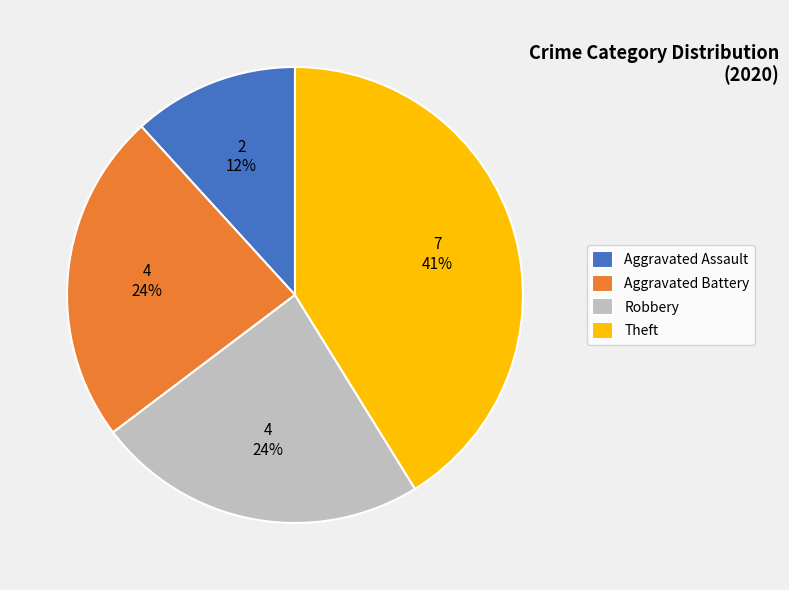

To the nearest percent, what percentage of the pie is Theft?

41%